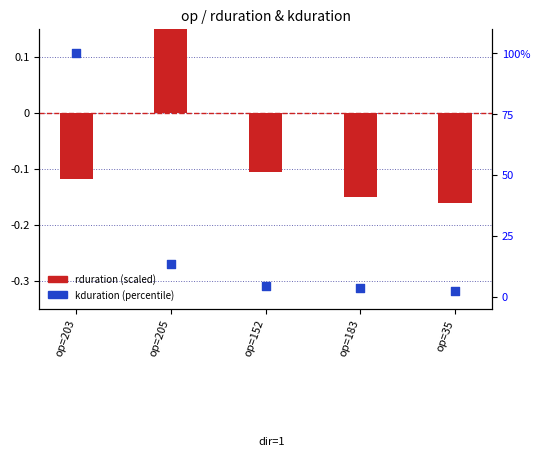

Which series has the largest total across all categories?

kduration (percentile)